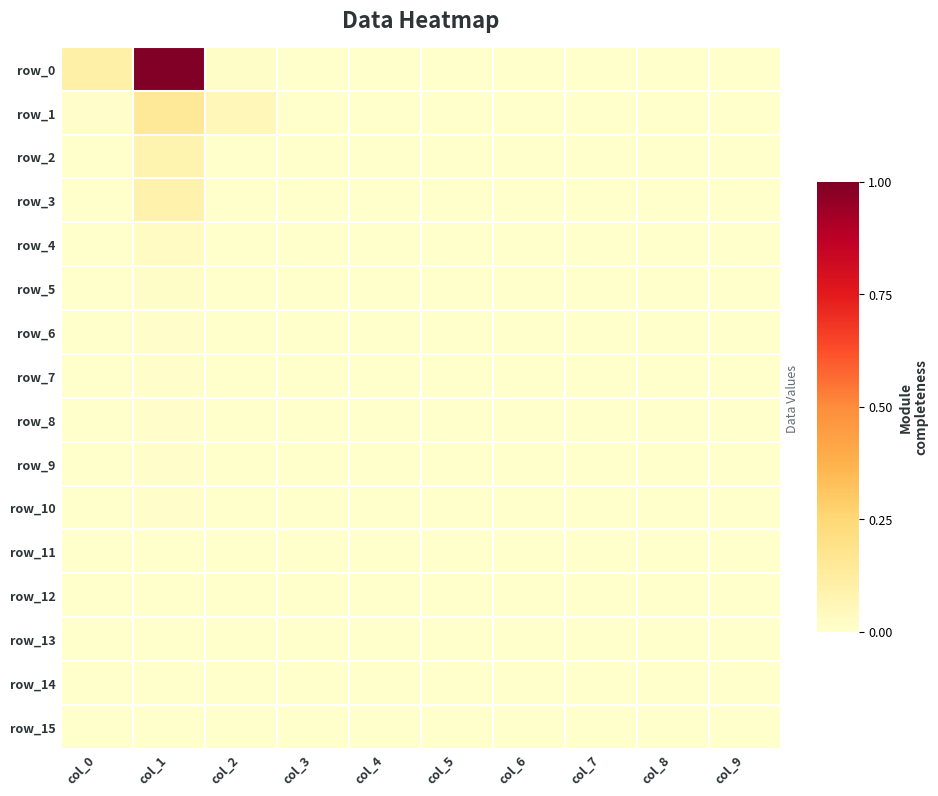

How many distinct data groups are displayed?

16